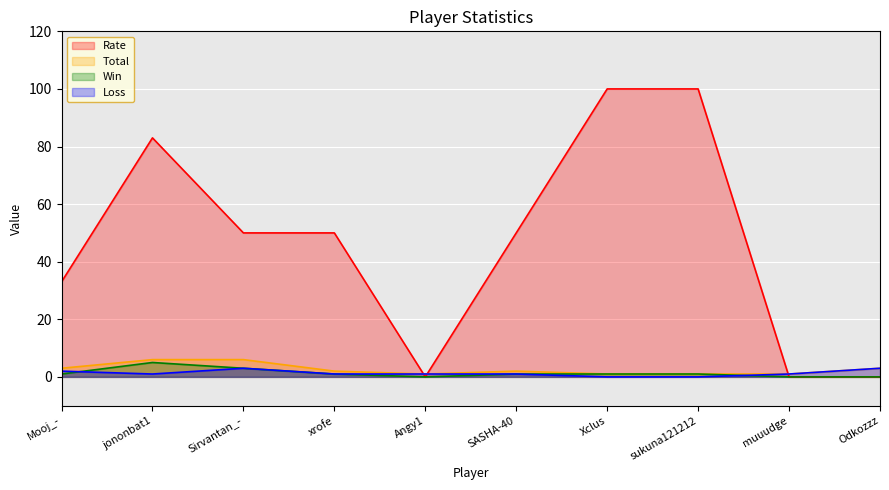

Reading left to right, transcribe all the data shown in this chart.

Rate: 33	83	50	50	0	50	100	100	0	0
Total: 3	6	6	2	1	2	1	1	1	3
Win: 1	5	3	1	0	1	1	1	0	0
Loss: 2	1	3	1	1	1	0	0	1	3